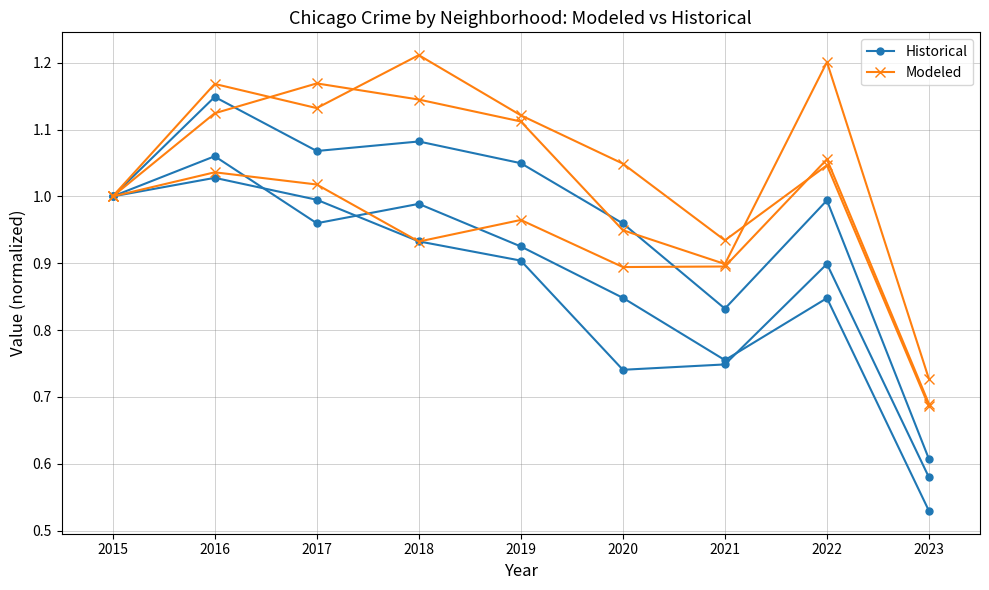

How many interior local peaks does the Modeled series have?

3